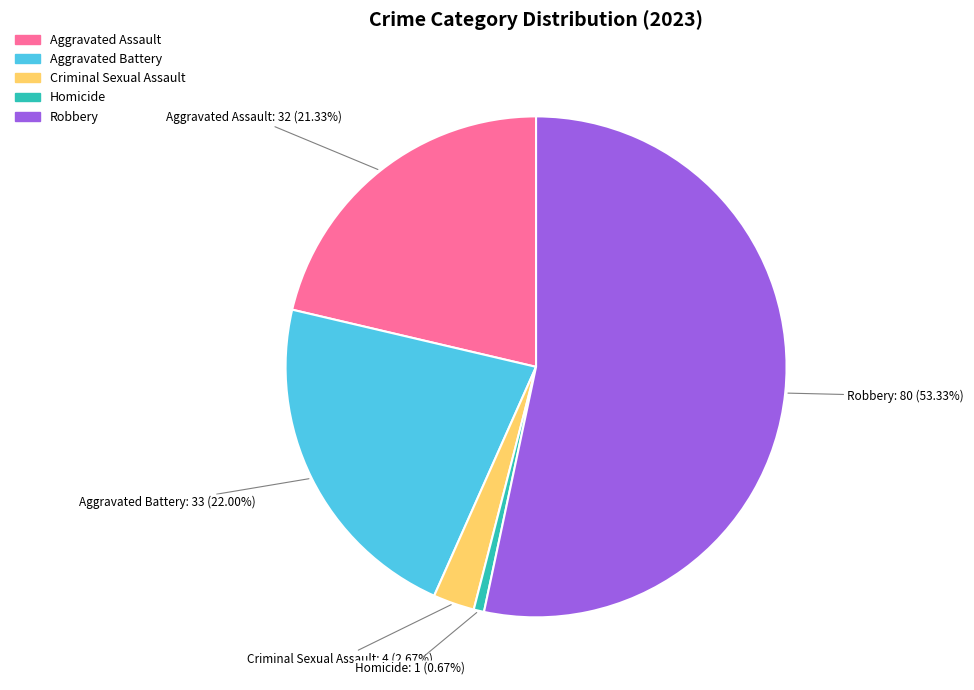

Which category has the biggest portion of the pie?

Robbery